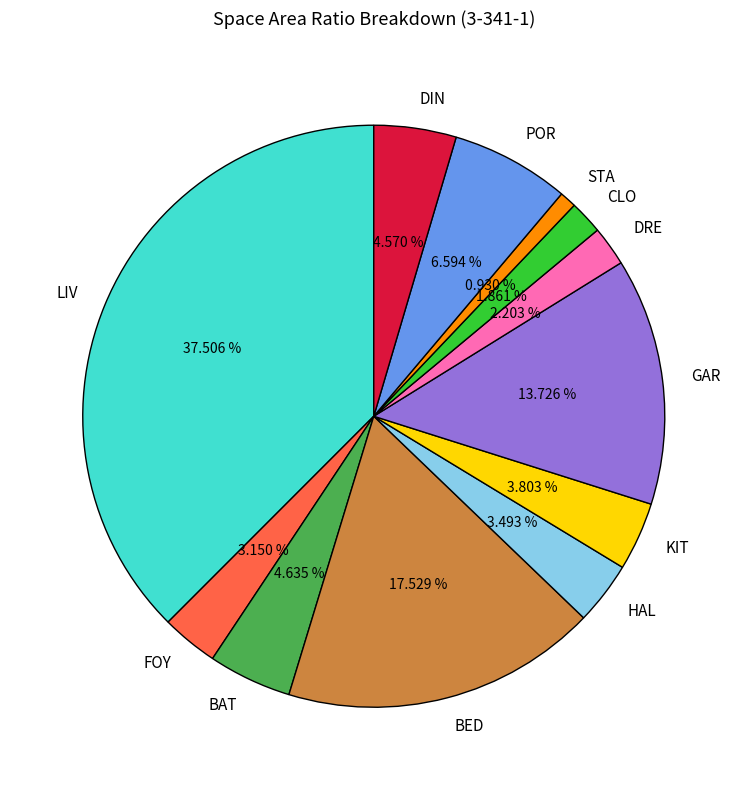

The STA slice represents 11% of the pie. True or false?

False